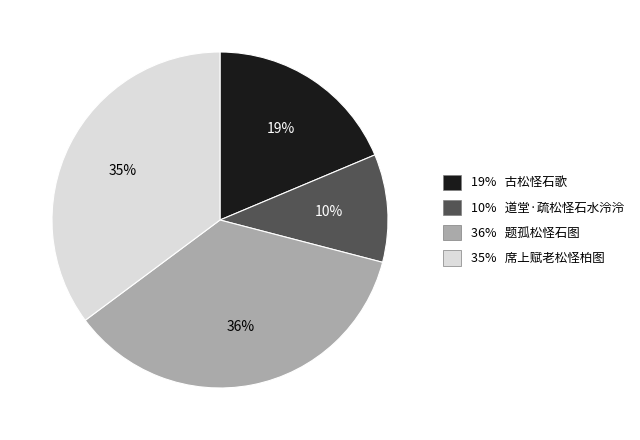

Is there any slice that represents more than half of the pie?

No